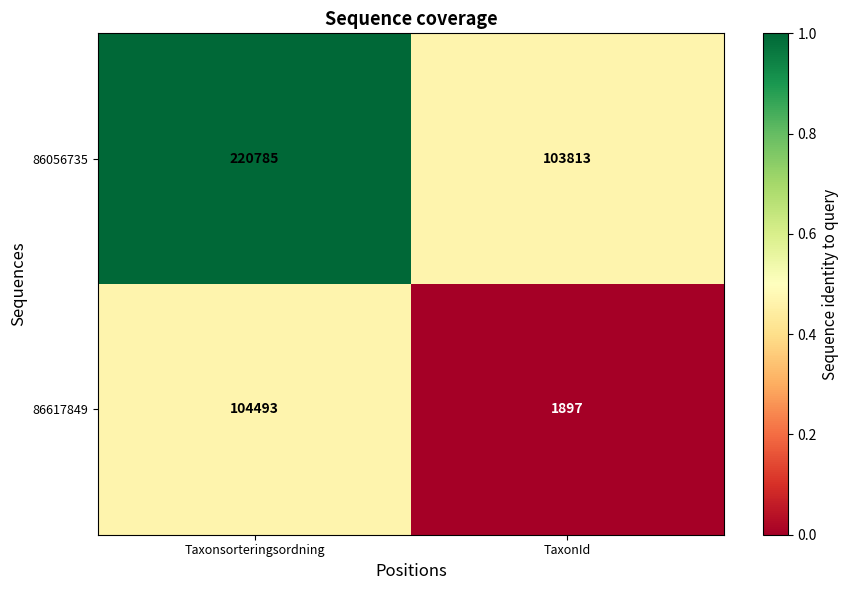

What is the sum of the 86056735 values at Taxonsorteringsordning and TaxonId?

324598